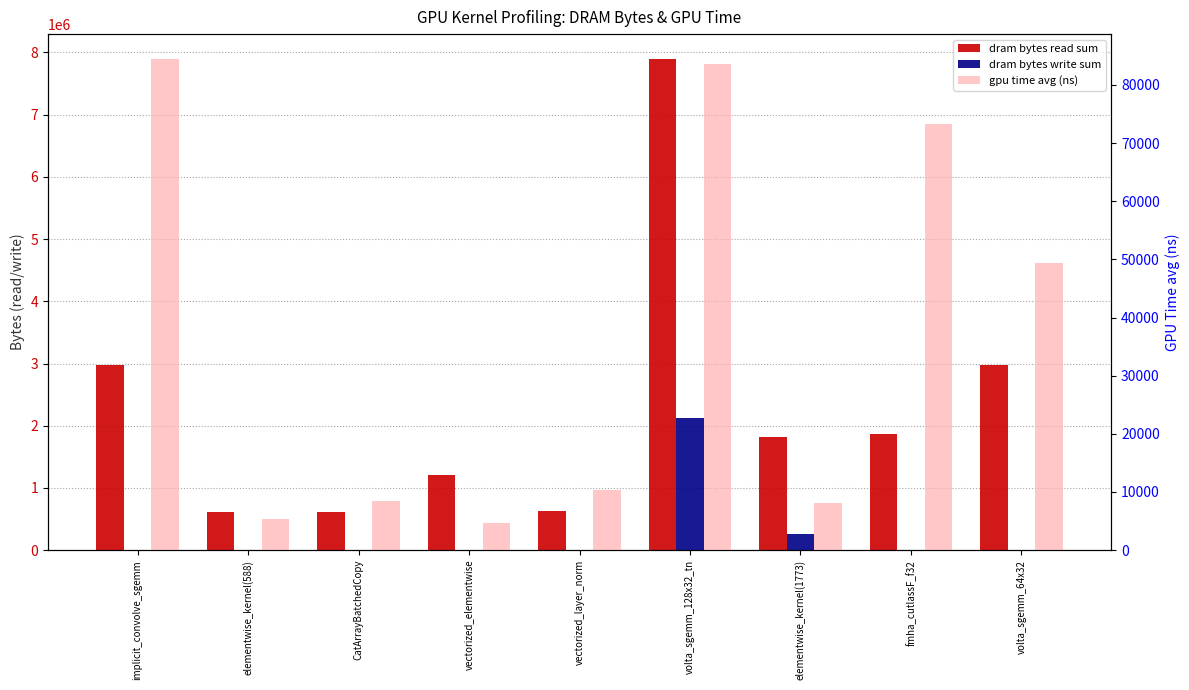

Does the chart contain stacked bars?

No